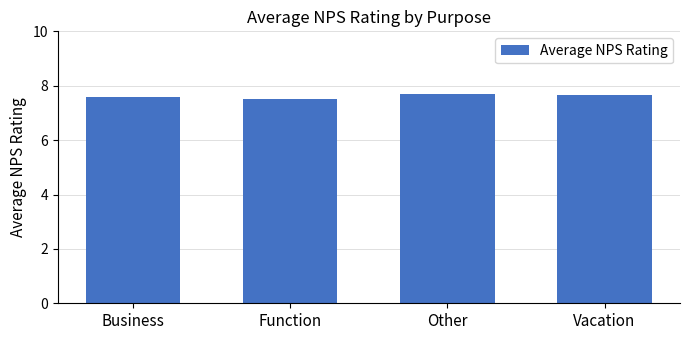

What position from the right is Other?

2